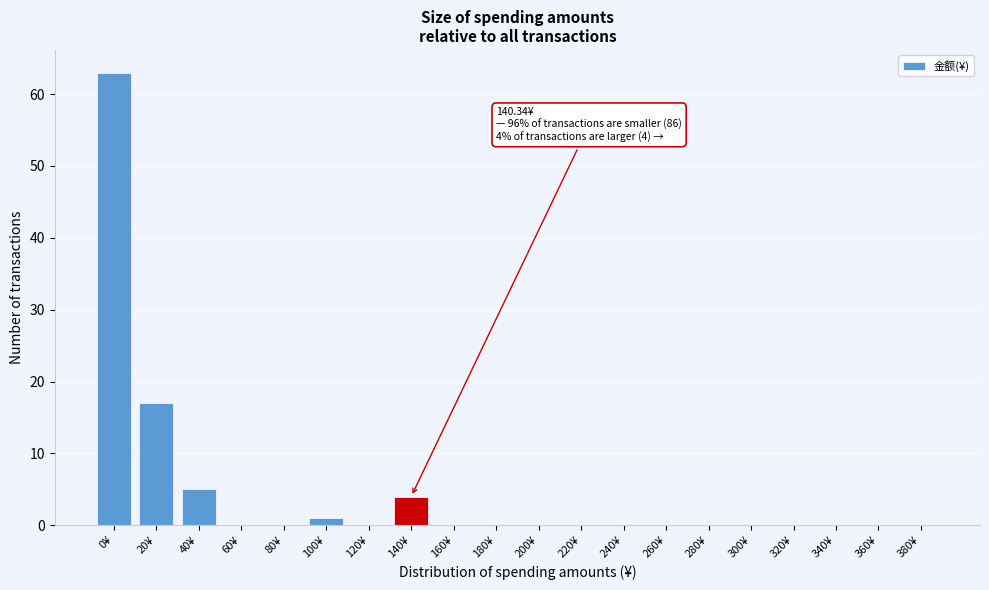

Reading left to right, transcribe all the data shown in this chart.

0¥=63	20¥=17	40¥=5	60¥=0	80¥=0	100¥=1	120¥=0	140¥=4	160¥=0	180¥=0	200¥=0	220¥=0	240¥=0	260¥=0	280¥=0	300¥=0	320¥=0	340¥=0	360¥=0	380¥=0